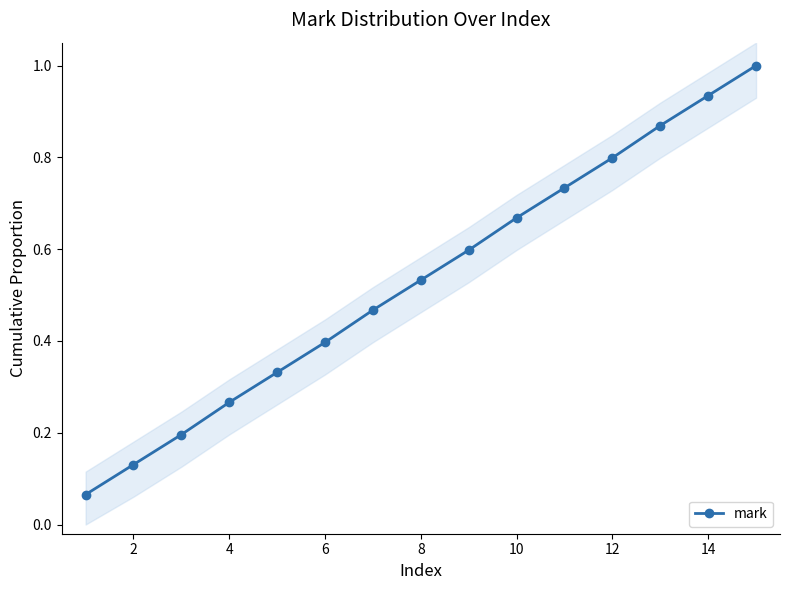

Is it true that mark equals 1.2 at 12?

False